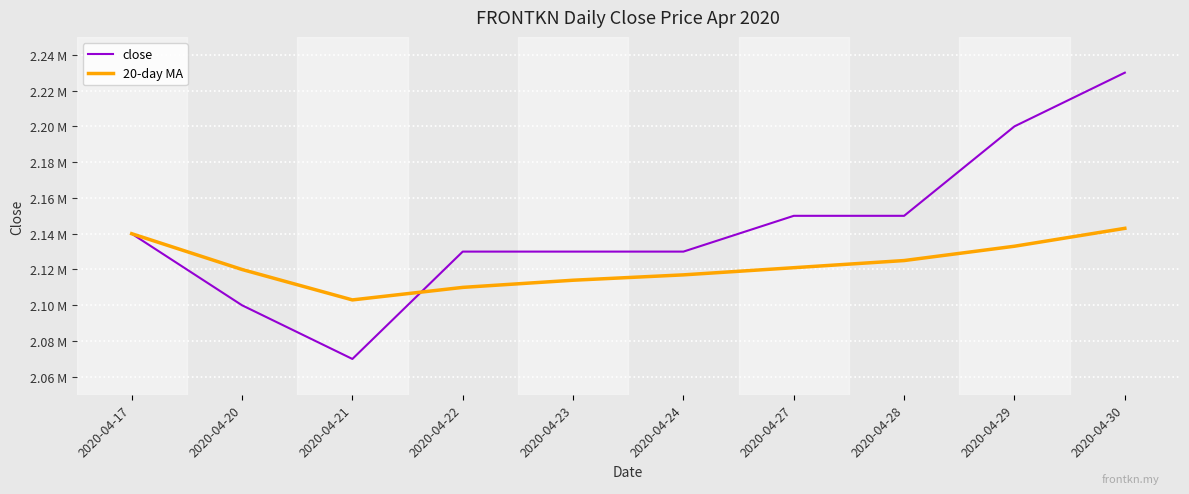

Is this an area chart (filled region under the line)?

No